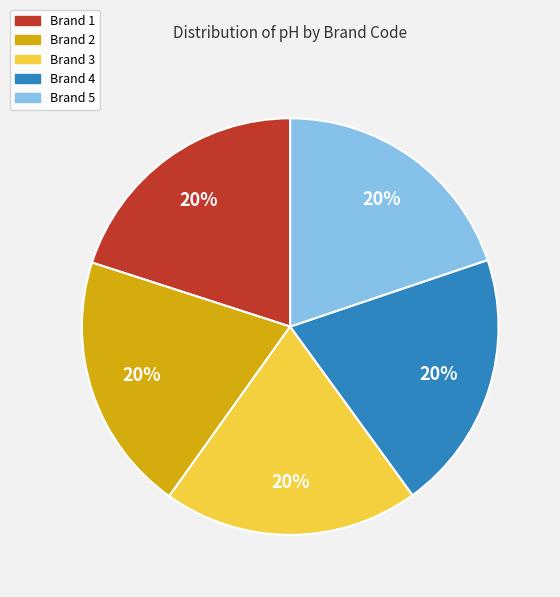

To the nearest percent, what is the combined percentage of Brand 1 and Brand 2?

40%